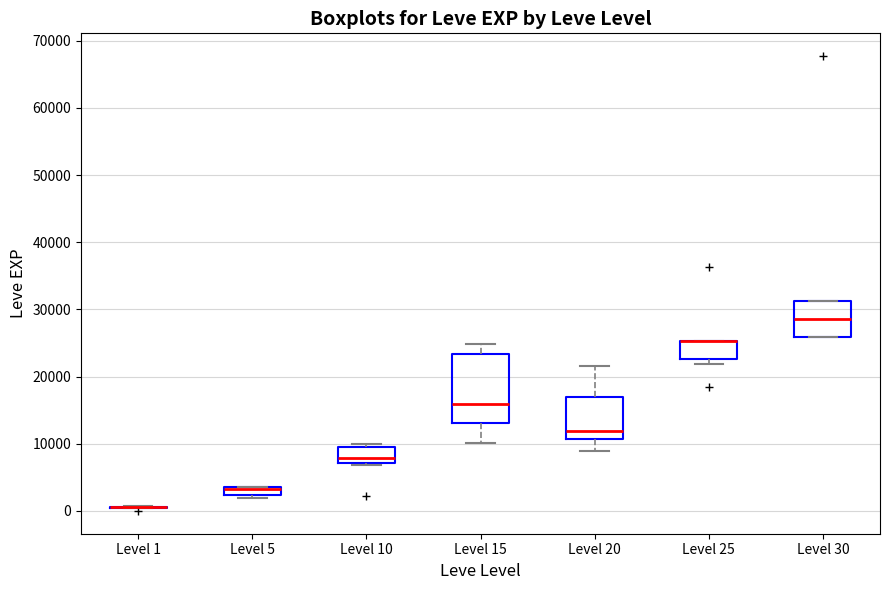

Which box is the tallest, from its lower edge to its upper edge?

Level 15